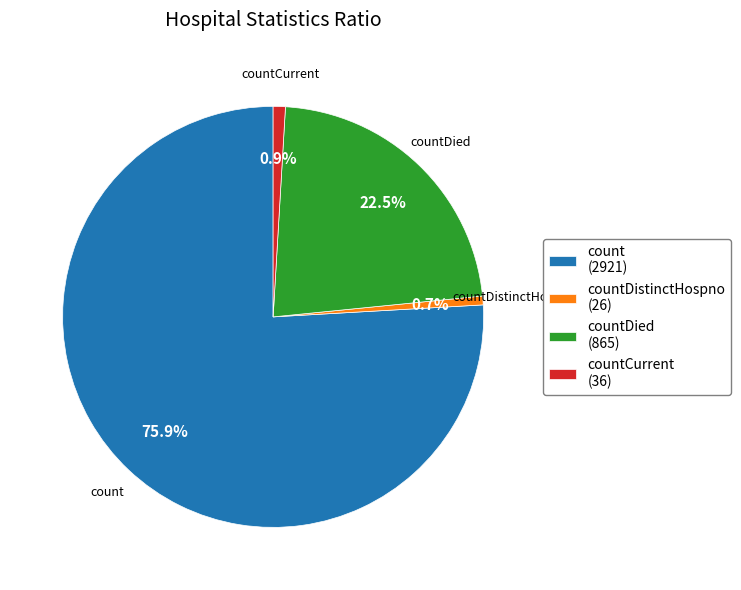

Which has a higher value, count (2921) or countDied (865)?

count (2921)